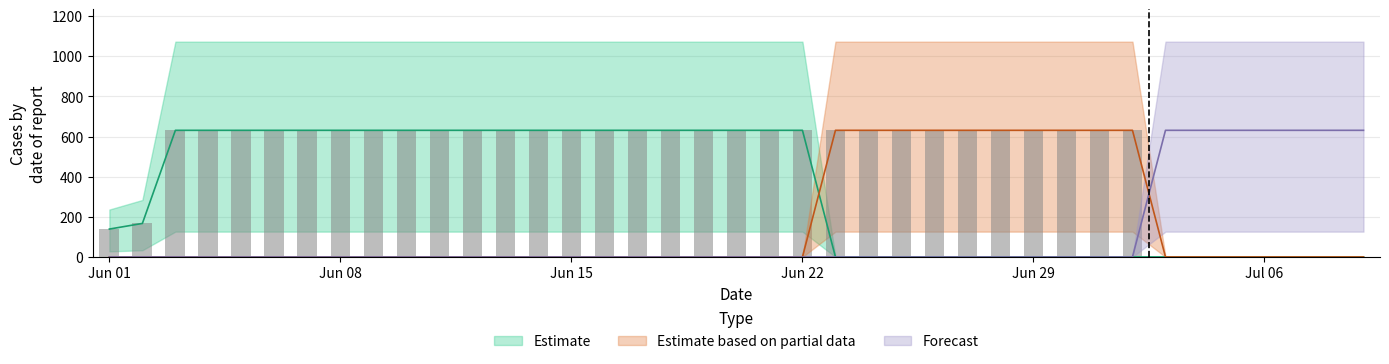

Is it true that Forecast equals 0 at 2020-06-09?

True